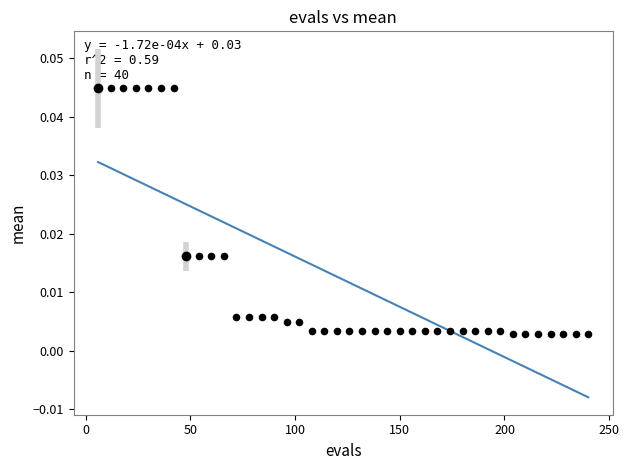

What is the range of X values (max minus min)?

234.0